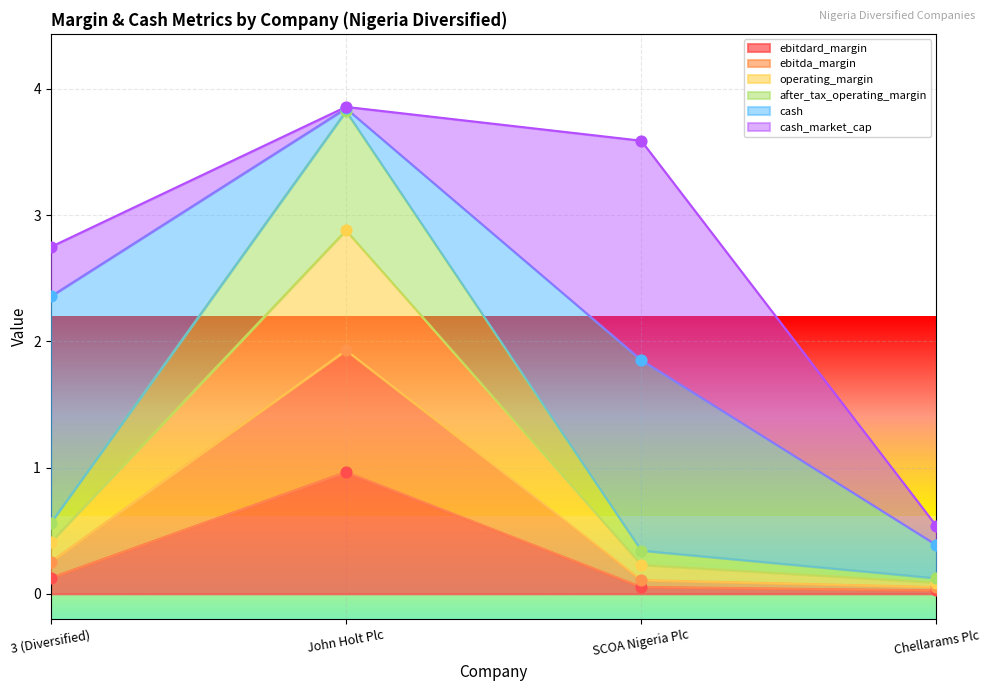

Is it true that ebitdard_margin equals 1.0 at John Holt Plc?

True